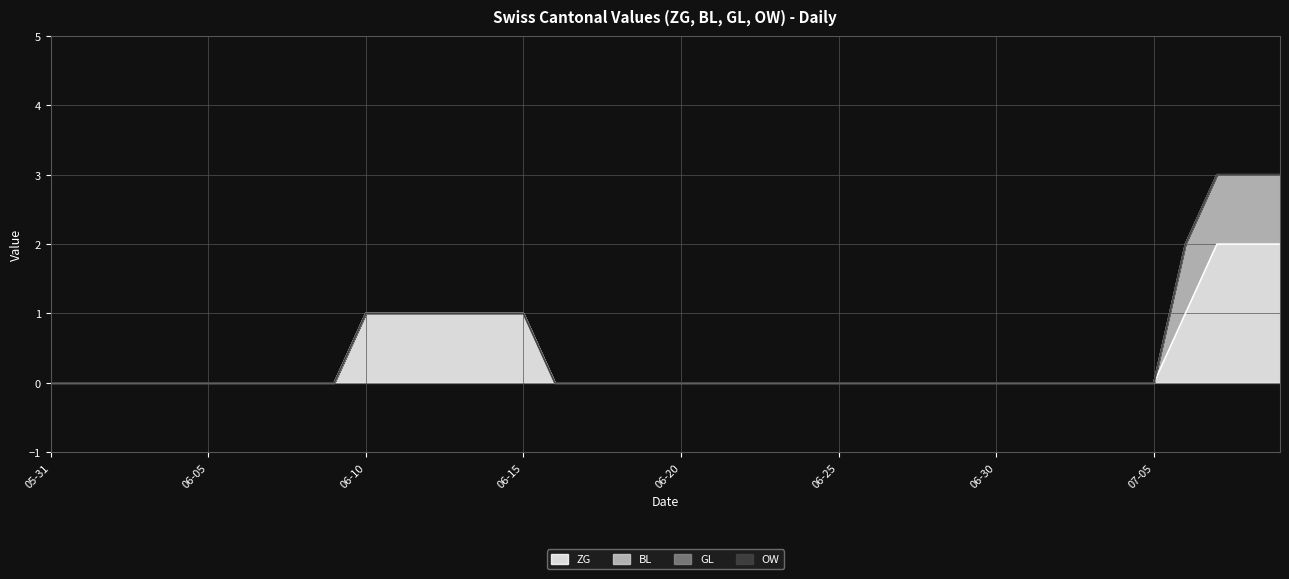

How many lines are shown in the chart?

4